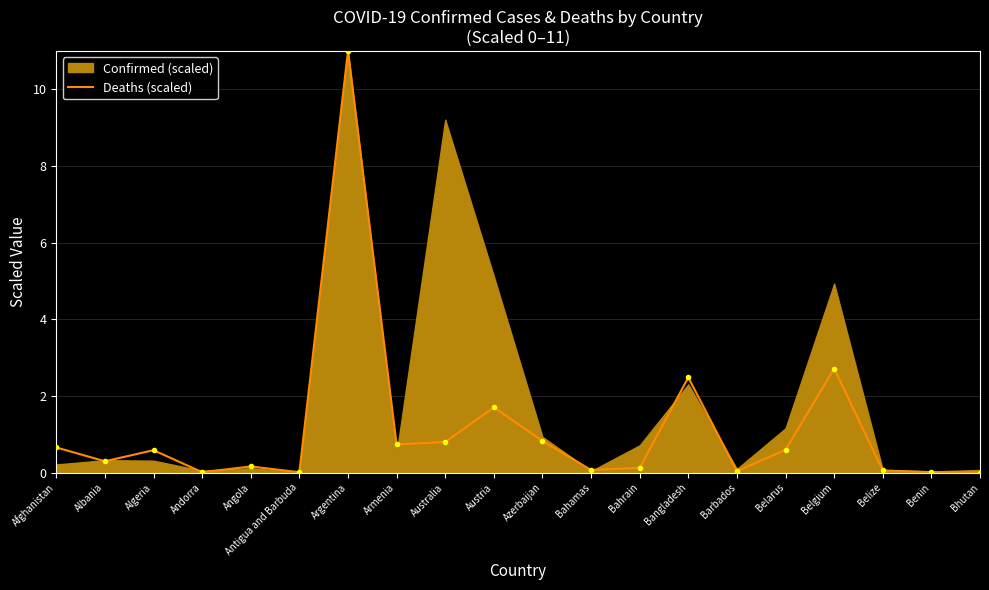

Rank the categories by value from highest to lowest.

Argentina, Belgium, Bangladesh, Austria, Azerbaijan, Australia, Armenia, Afghanistan, Belarus, Algeria, Albania, Angola, Bahrain, Bahamas, Belize, Barbados, Benin, Andorra, Antigua and Barbuda, Bhutan